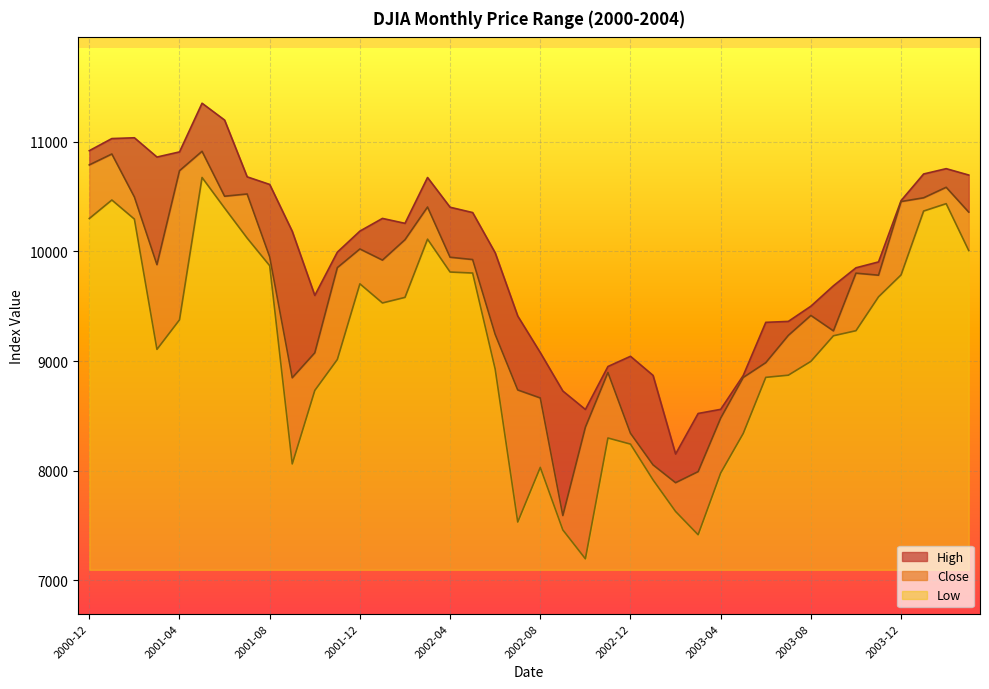

Is the value of Low at 2001-08 greater than the value of High at 2002-01?

No